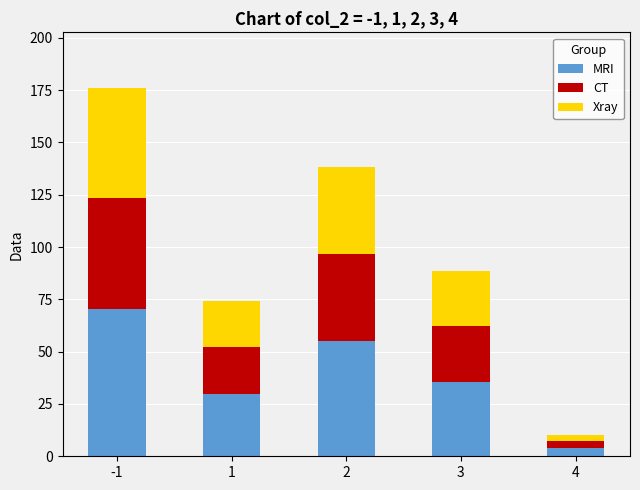

The value of MRI at -1 is 70.5. True or false?

True